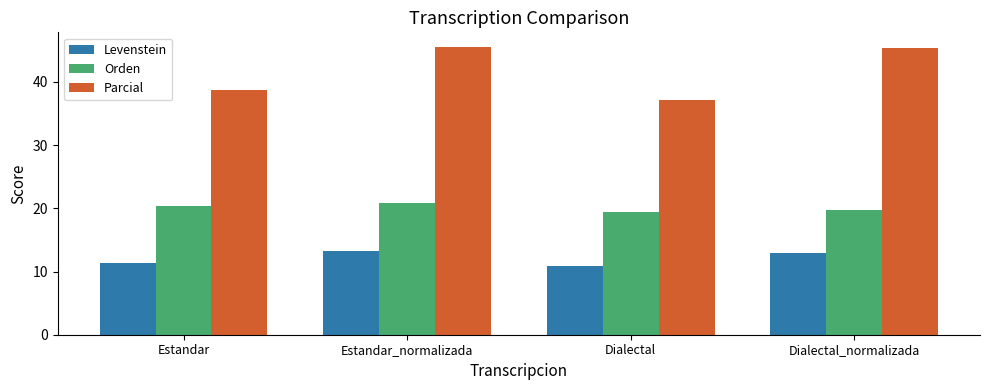

How many data points in Parcial are above 45?

2